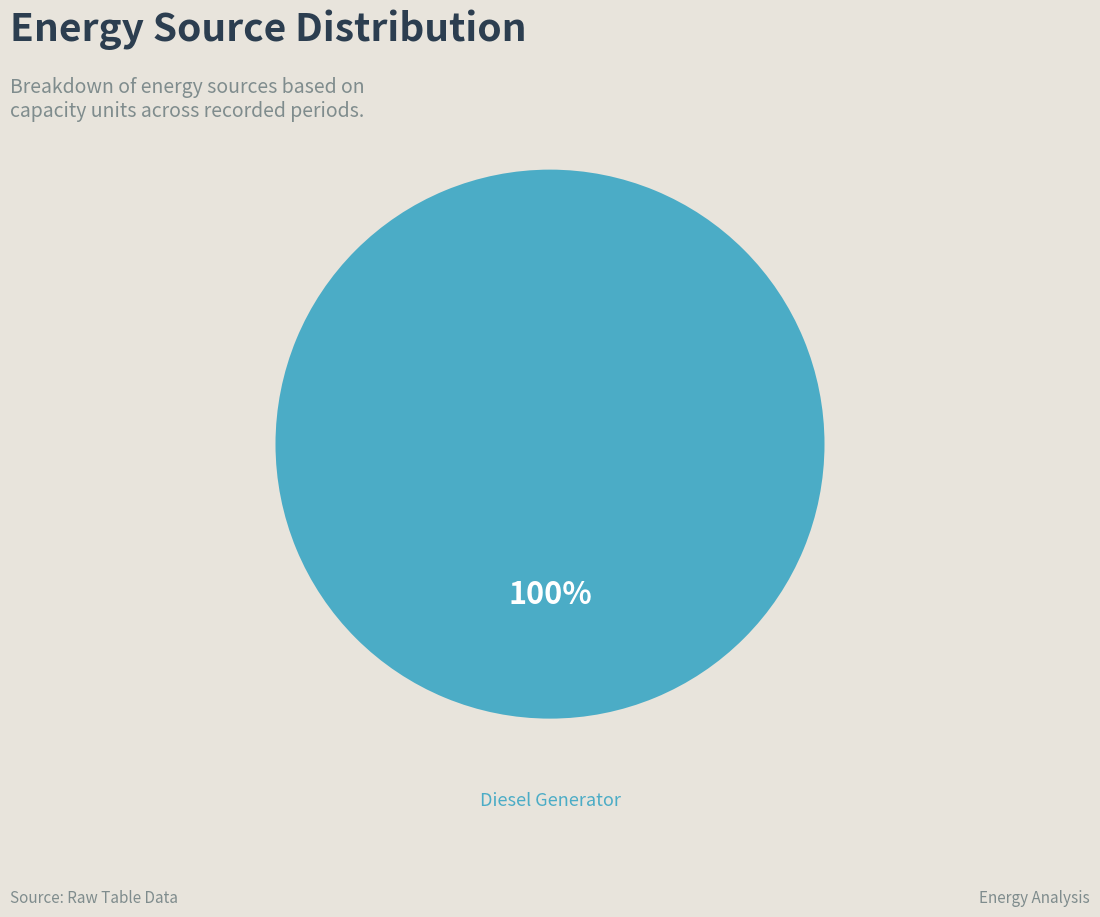

How many slices are in this pie chart?

1